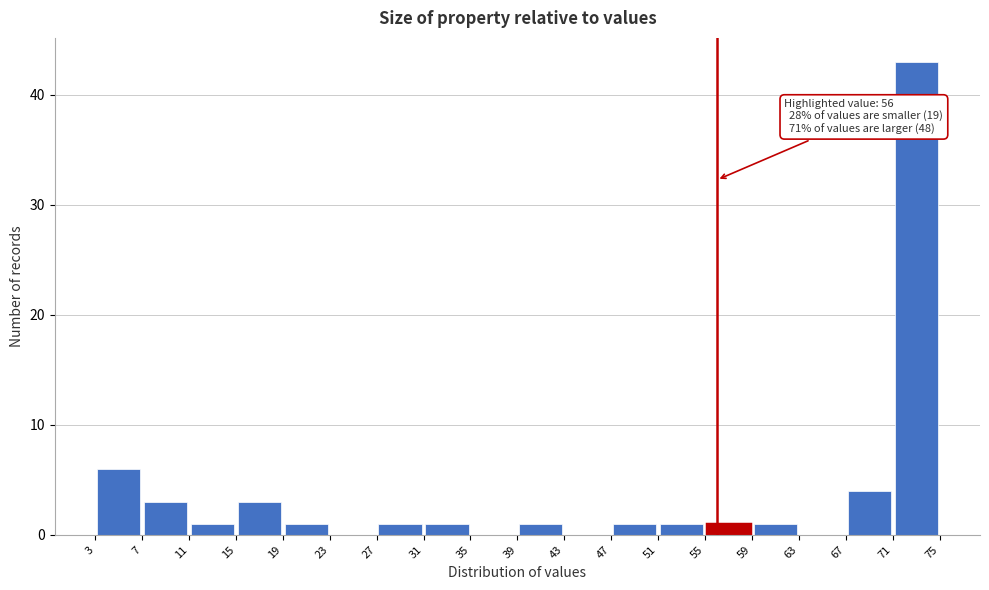

Over which range of the x-axis is the bar tallest?

71 to 75